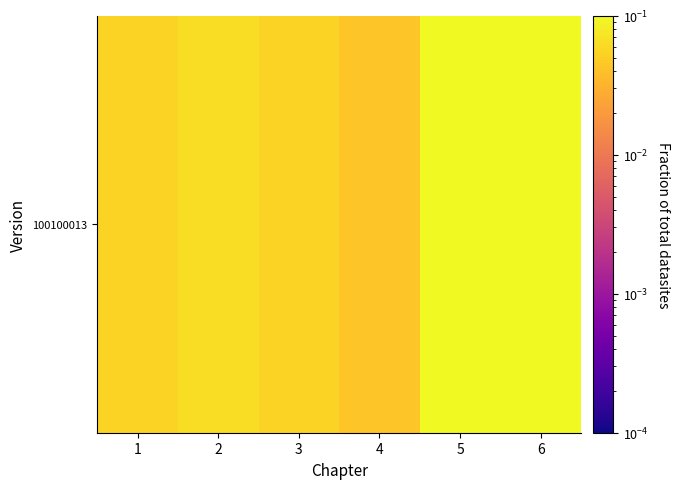

What is the greatest value displayed?

0.4